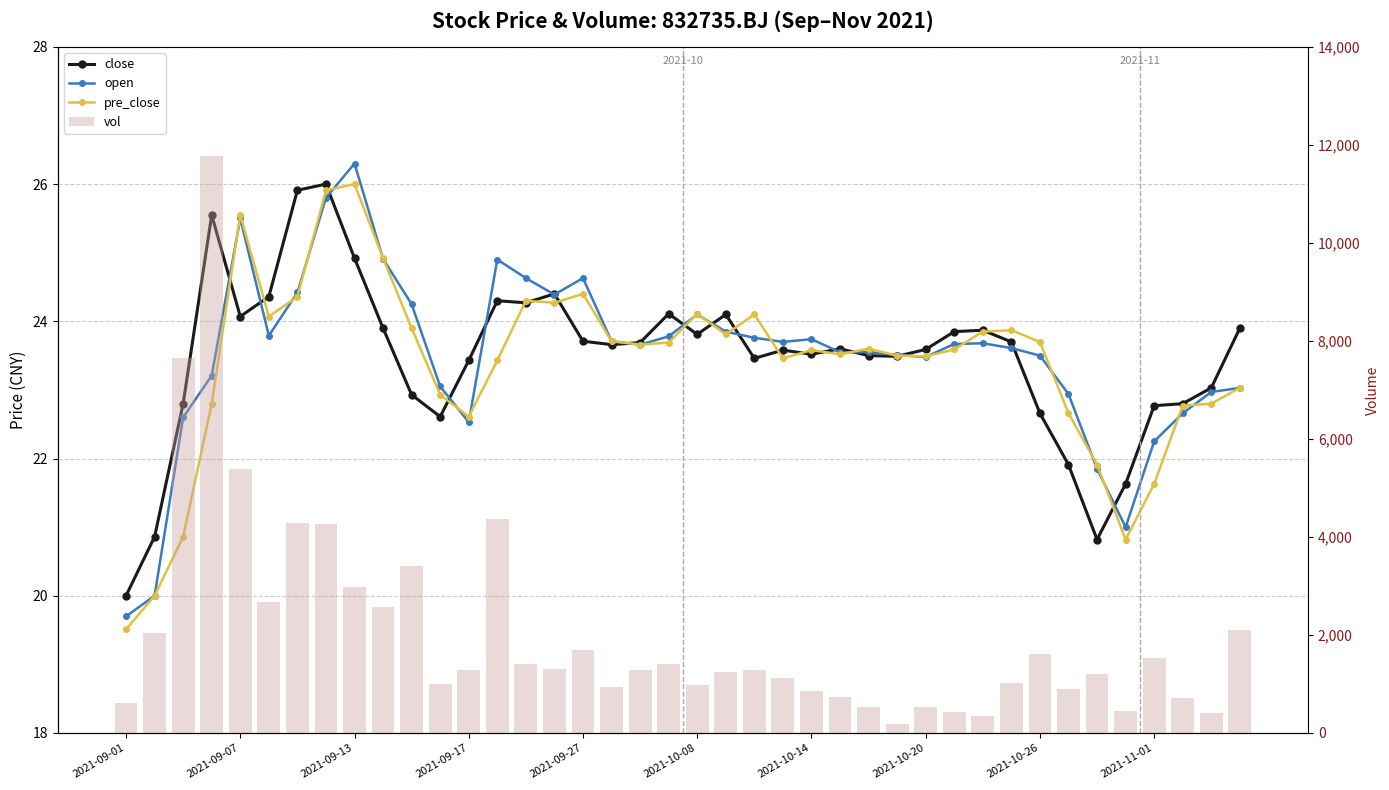

Rank the series by their maximum value, from lowest to highest.

close, pre_close, open, vol